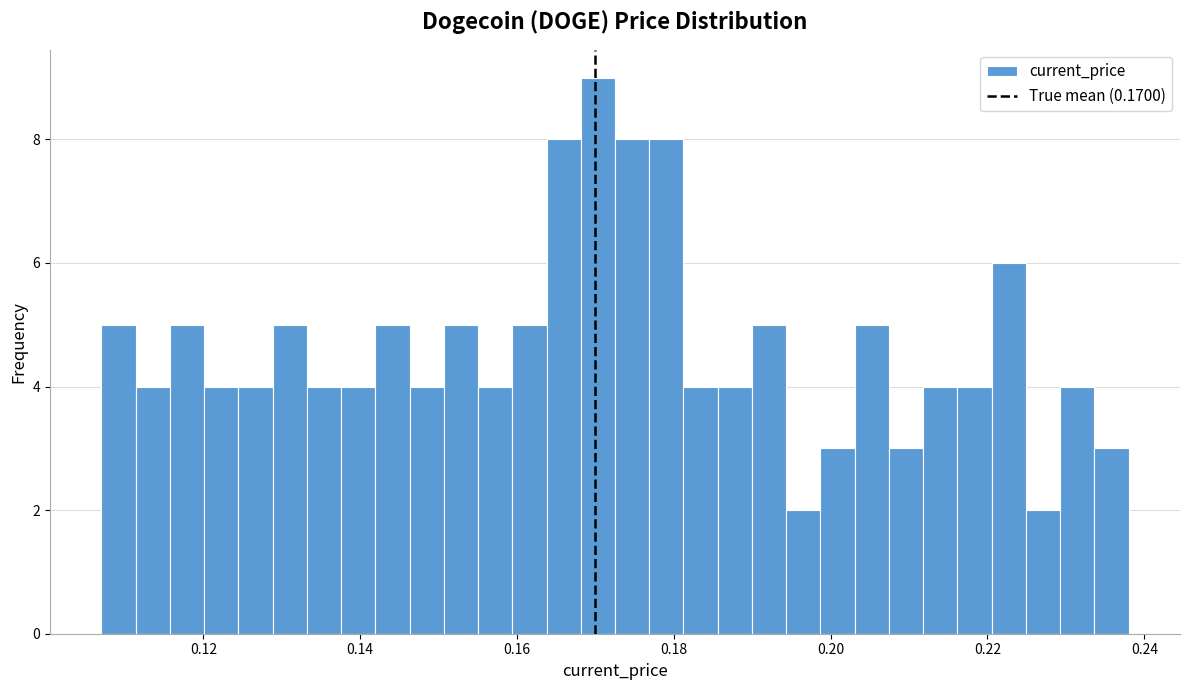

Read against the x-axis, roughly where is the centre of the tallest bar?

0.170